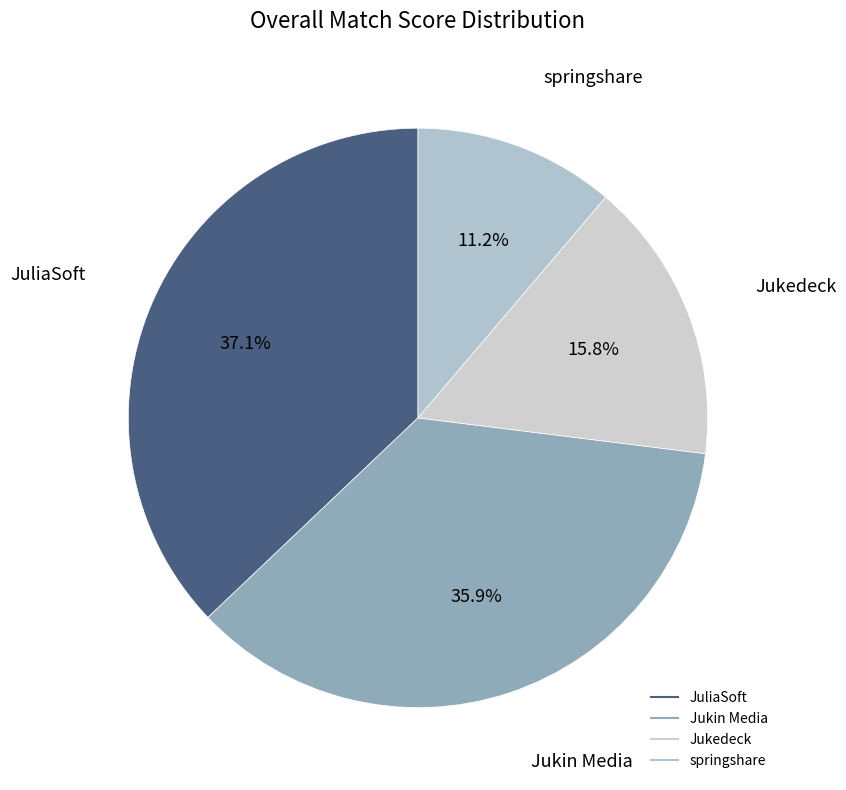

To the nearest percent, what is the average slice percentage?

25%